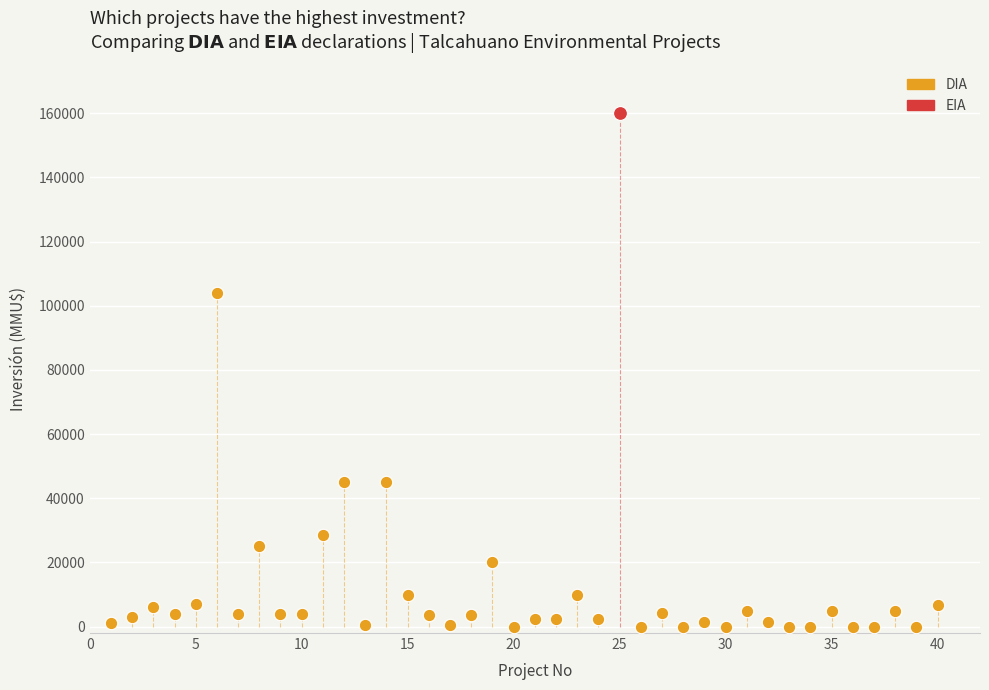

What are all the series names shown in the legend?

DIA, EIA